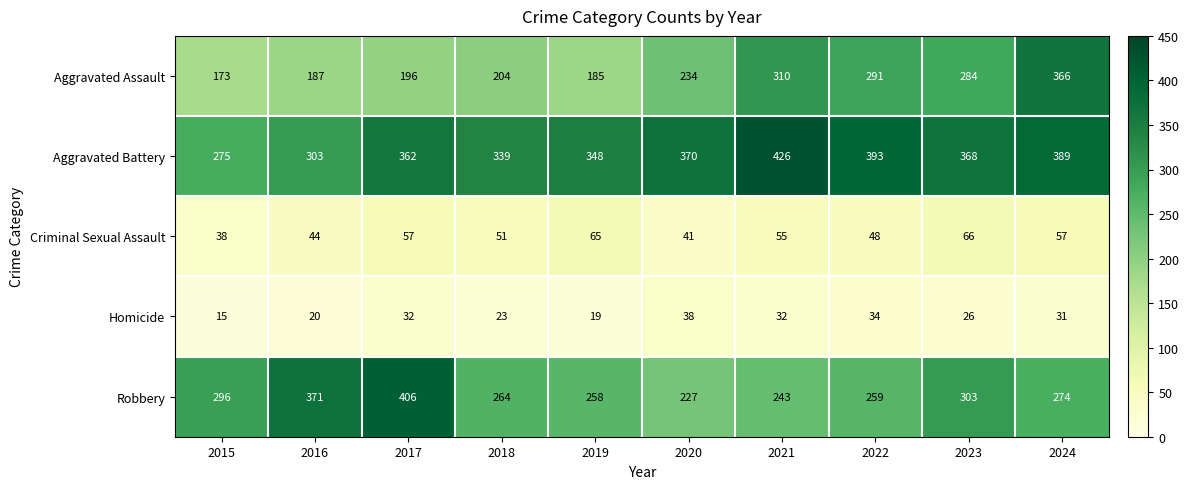

Which series has the largest range (max minus min)?

Aggravated Assault